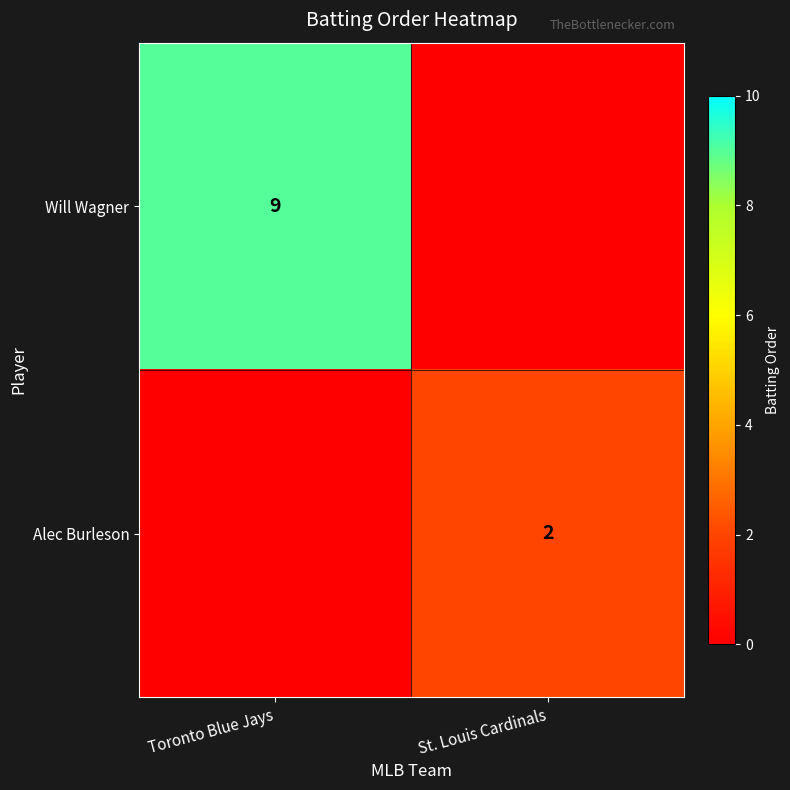

The Alec Burleson series shows 1 at St. Louis Cardinals. True or false?

False